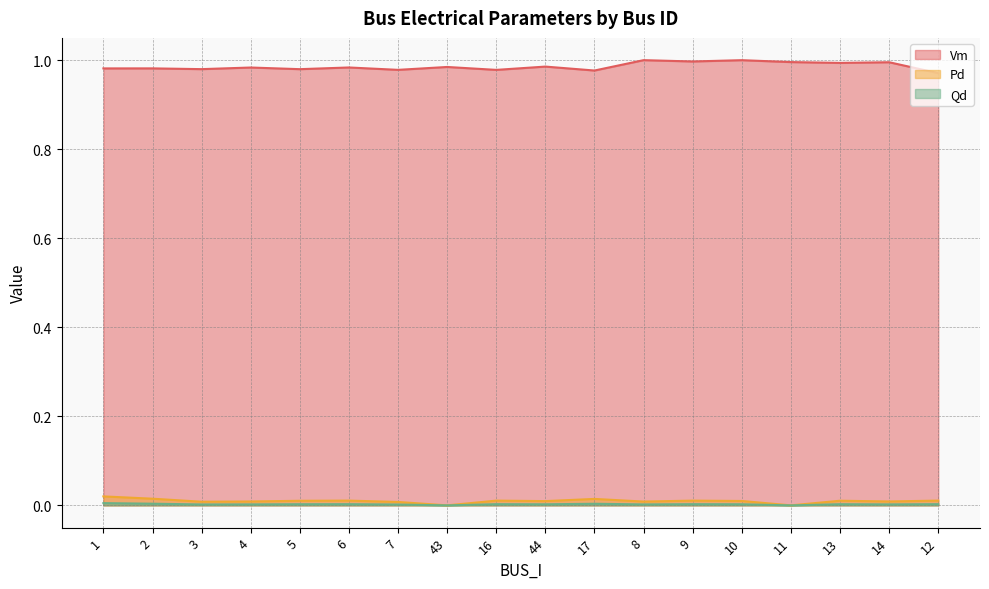

Between 44 and 13, which is larger?

13